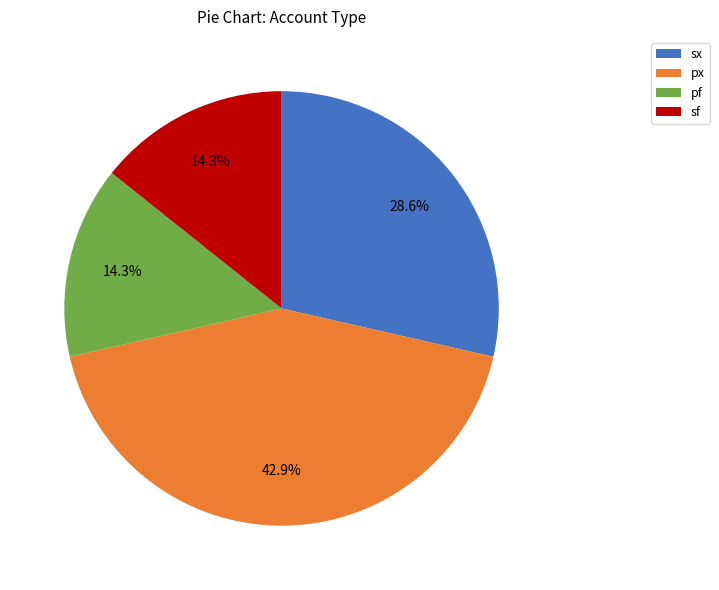

How many slices are in this pie chart?

4